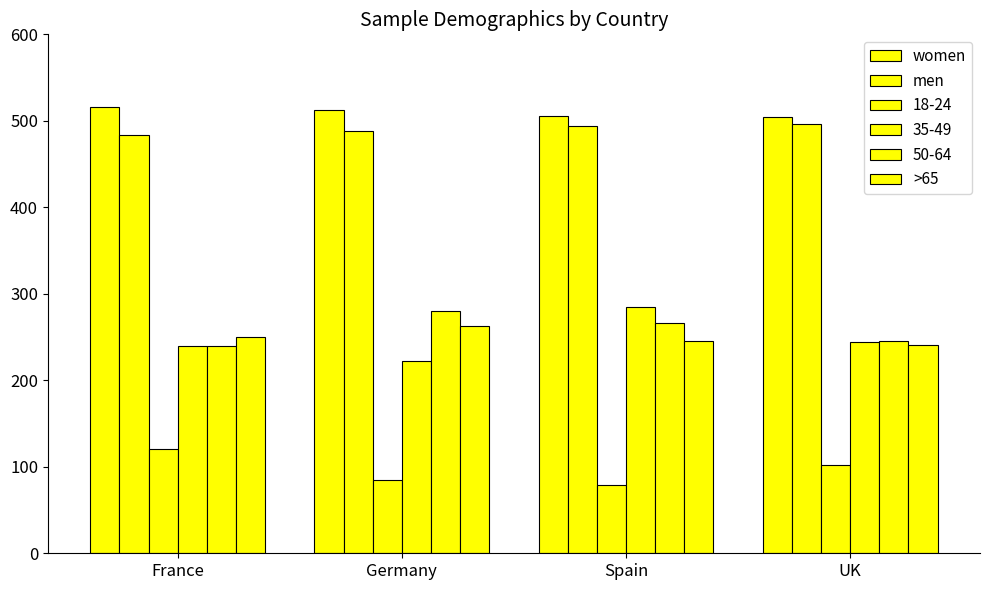

What is the lowest value of the >65 series?

241